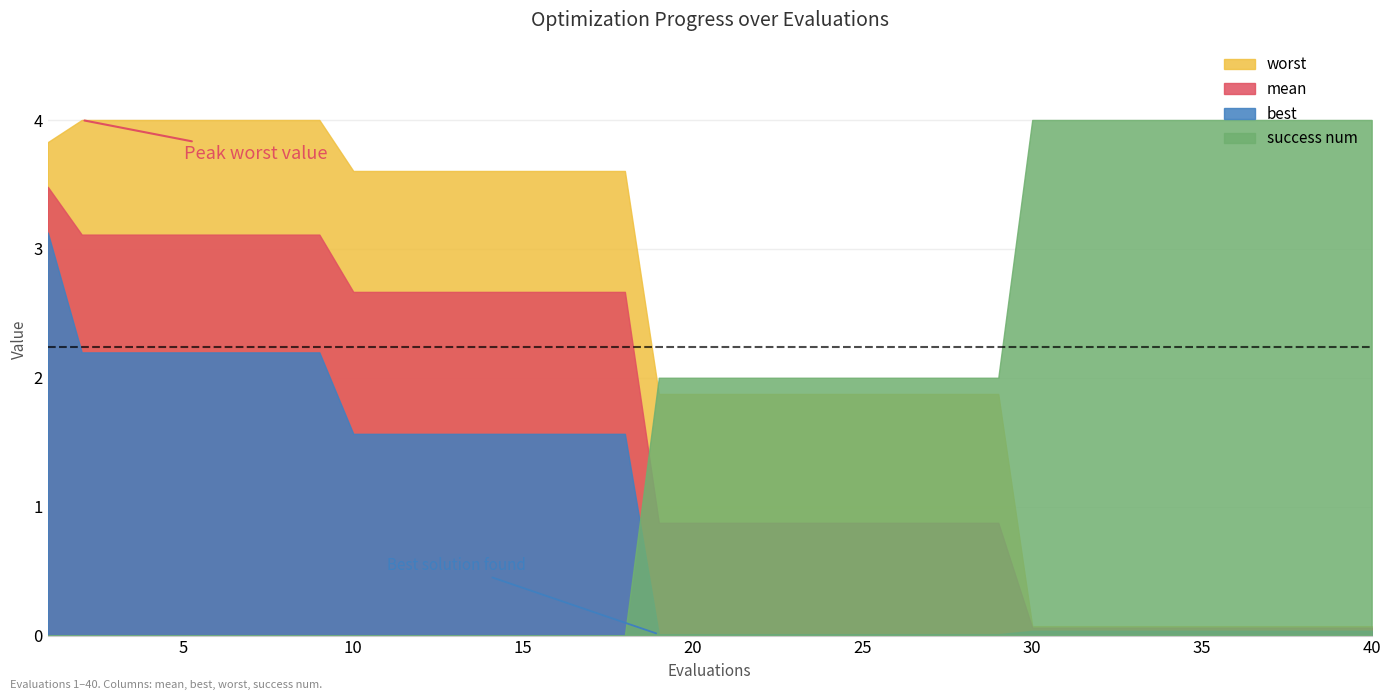

Is the value of best at 6 greater than the value of worst at 3?

No